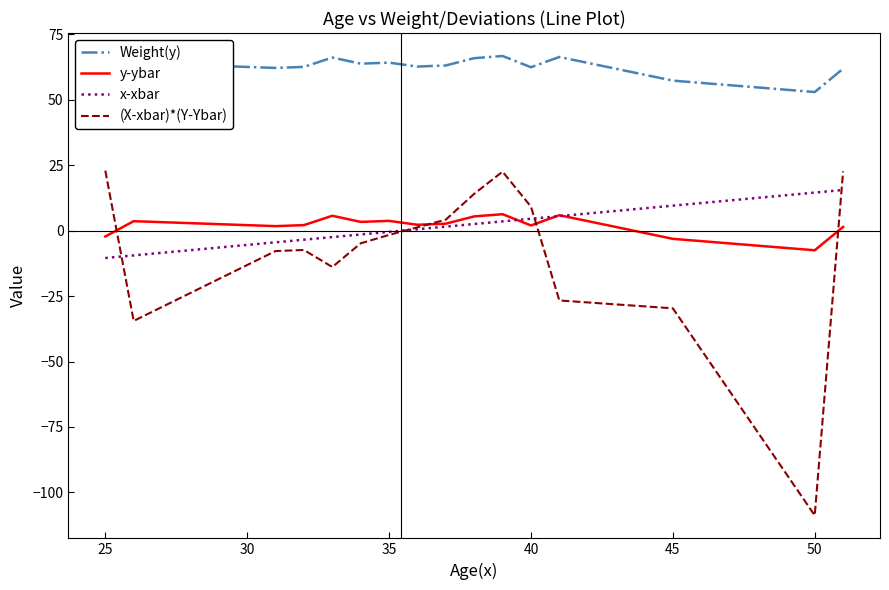

True or false: Weight(y) and y-ybar cross at least once.

False